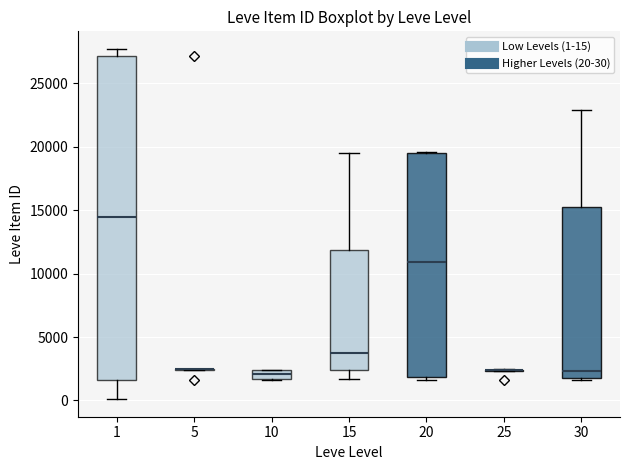

Which box is the tallest, from its lower edge to its upper edge?

1